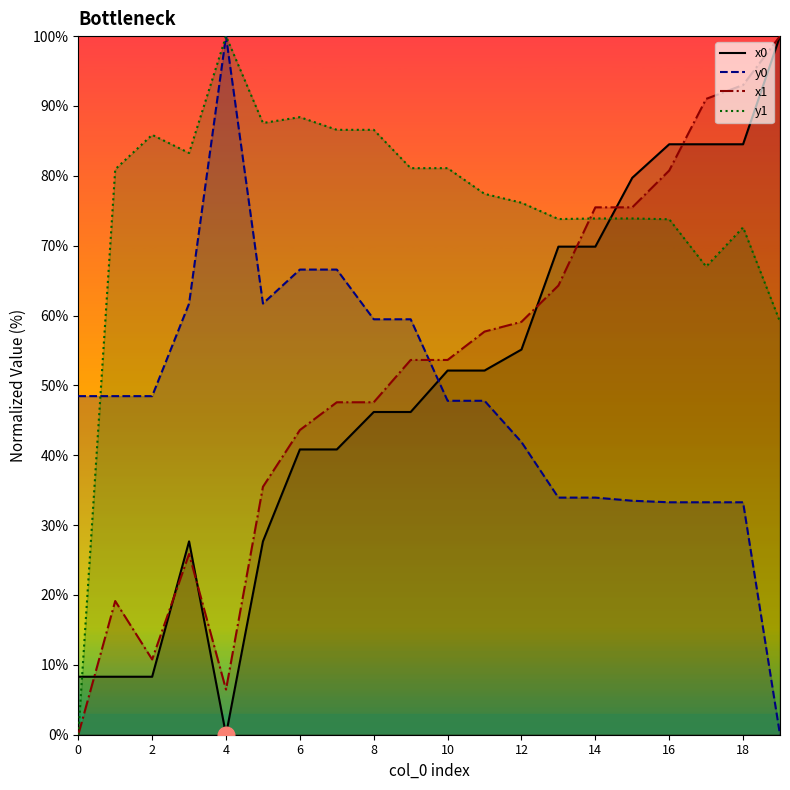

Where does the x0 series first go above 52?

10